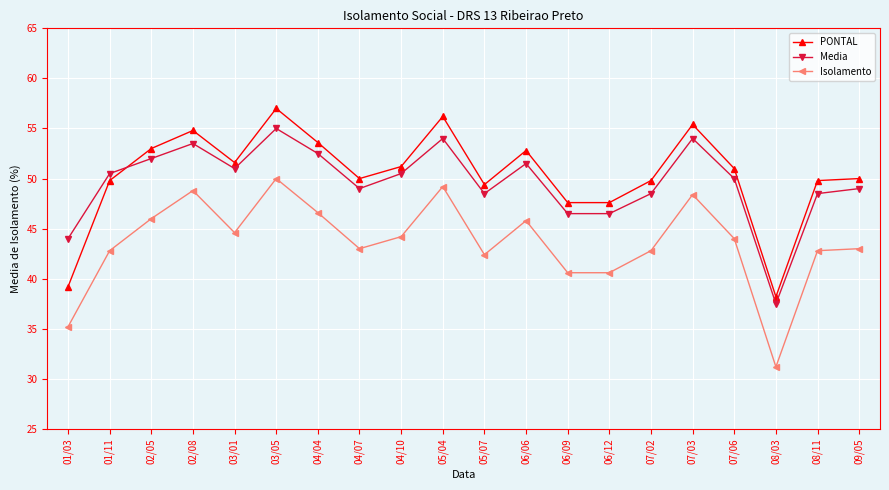

Reading left to right, what are all the values shown in this chart?

PONTAL: 01/03=39.2	01/11=49.8	02/05=53.0	02/08=54.8	03/01=51.6	03/05=57.0	04/04=53.6	04/07=50.0	04/10=51.2	05/04=56.2	05/07=49.4	06/06=52.8	06/09=47.6	06/12=47.6	07/02=49.8	07/03=55.4	07/06=51.0	08/03=38.2	08/11=49.8	09/05=50.0
Media: 01/03=44.0	01/11=50.5	02/05=52.0	02/08=53.5	03/01=51.0	03/05=55.0	04/04=52.5	04/07=49.0	04/10=50.5	05/04=54.0	05/07=48.5	06/06=51.5	06/09=46.5	06/12=46.5	07/02=48.5	07/03=54.0	07/06=50.0	08/03=37.5	08/11=48.5	09/05=49.0
Isolamento: 01/03=35.2	01/11=42.8	02/05=46.0	02/08=48.8	03/01=44.6	03/05=50.0	04/04=46.6	04/07=43.0	04/10=44.2	05/04=49.2	05/07=42.4	06/06=45.8	06/09=40.6	06/12=40.6	07/02=42.8	07/03=48.4	07/06=44.0	08/03=31.2	08/11=42.8	09/05=43.0